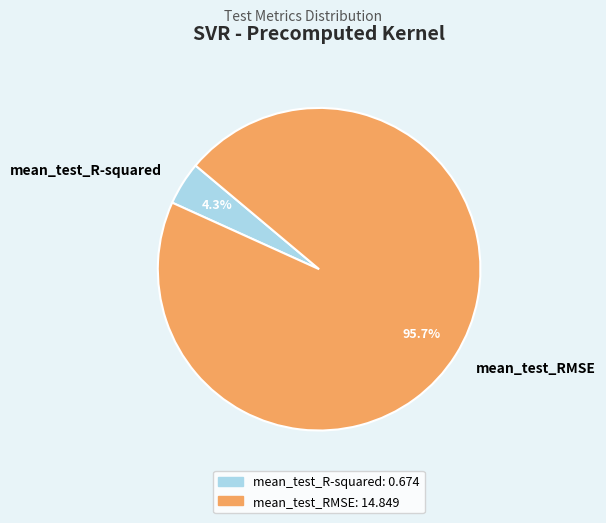

Which category accounts for the majority?

mean_test_RMSE